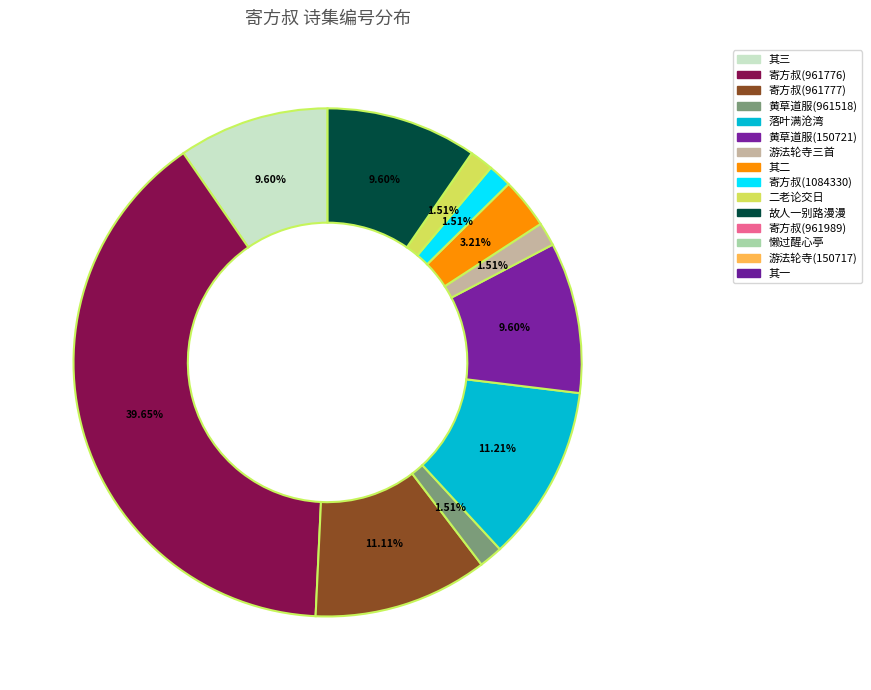

Is there any slice that represents more than half of the pie?

No